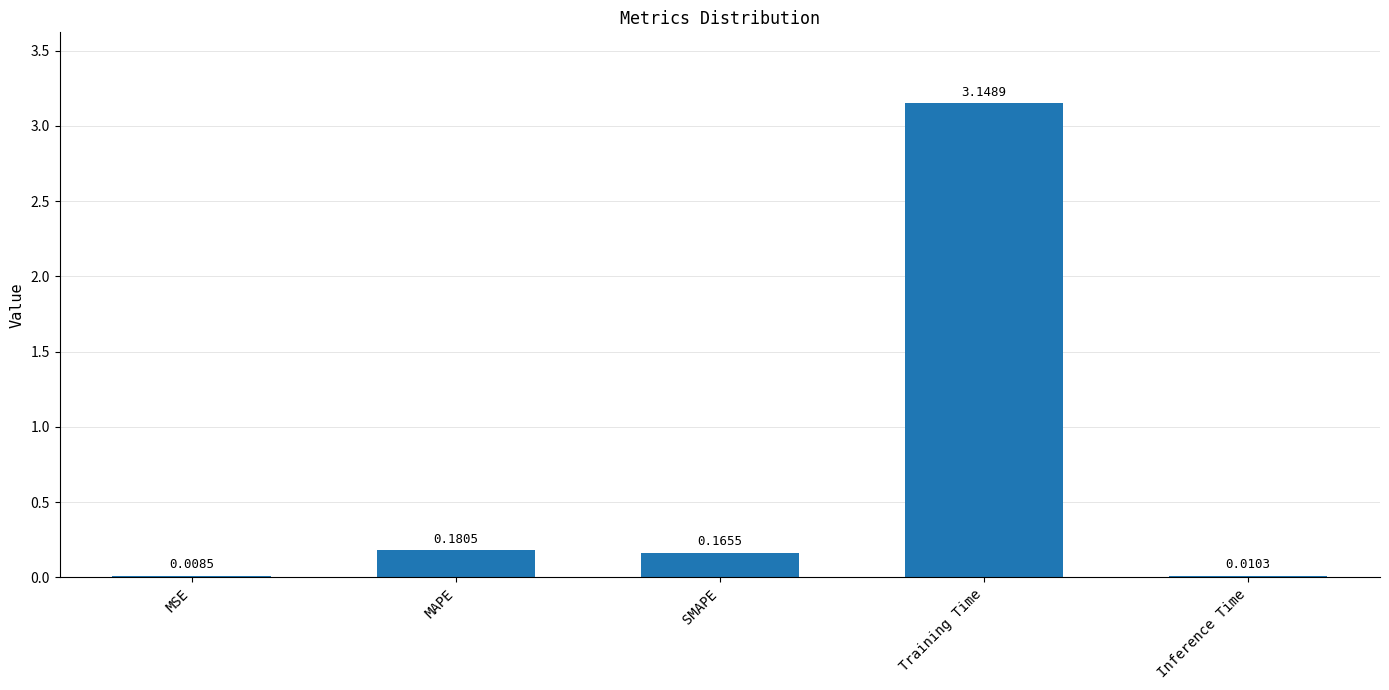

Where is the data nearest to the value 1?

MAPE